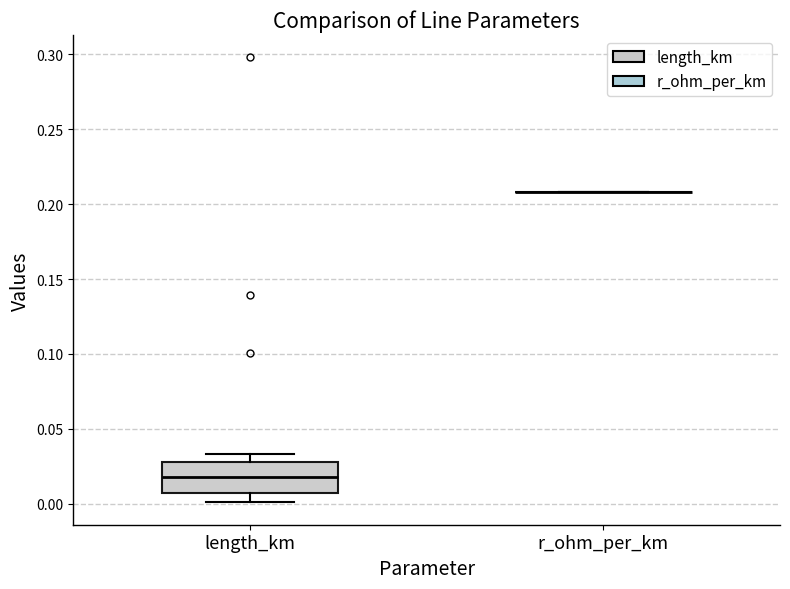

Which box is the tallest, from its lower edge to its upper edge?

length_km